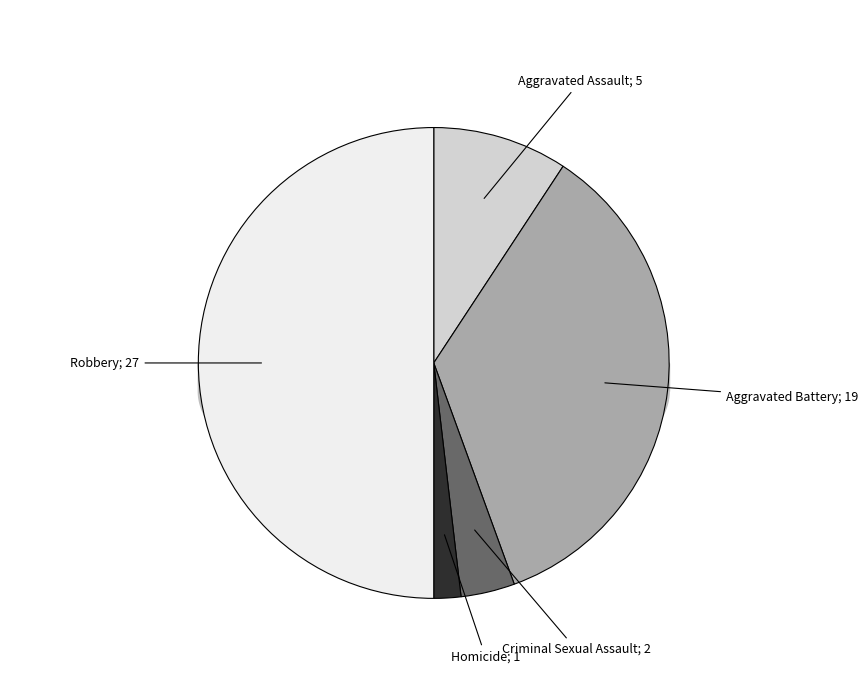

Count the number of slices in the pie.

5